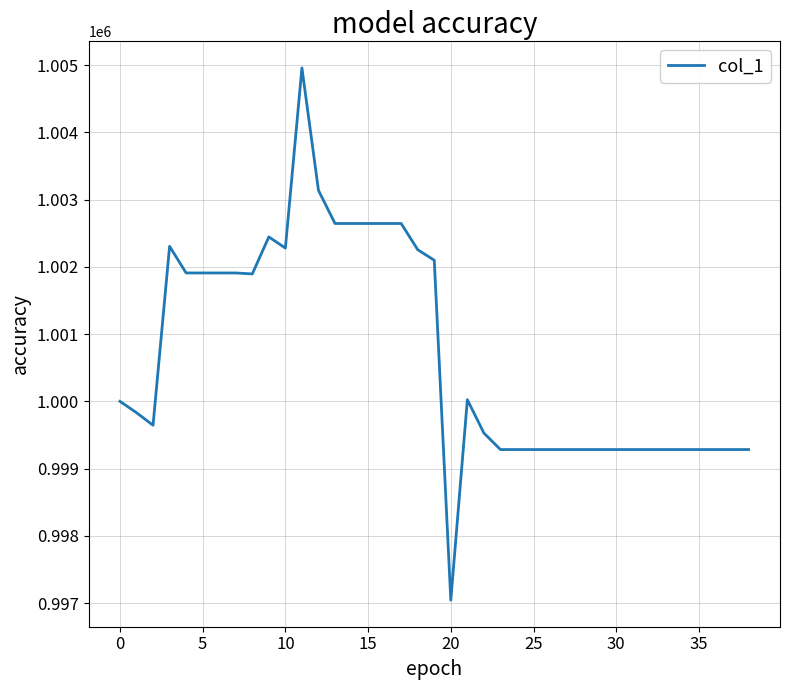

What is the minimum value shown in the chart?

997043.6